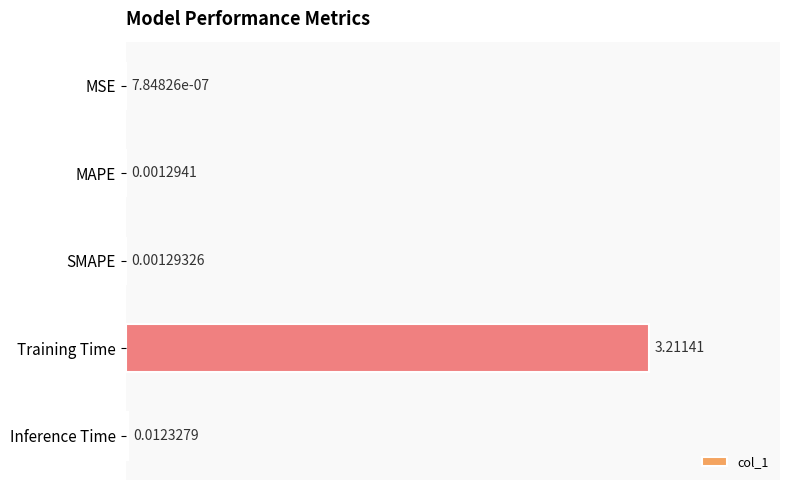

Where is the data nearest to the value 1?

Inference Time